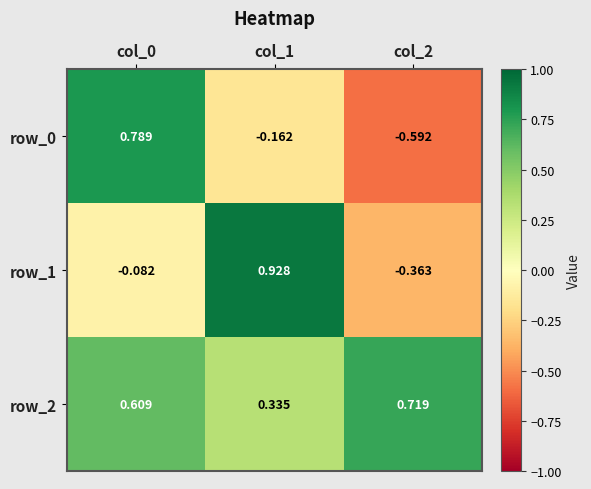

Is the value of row_2 at col_1 greater than the value of row_1 at col_1?

No